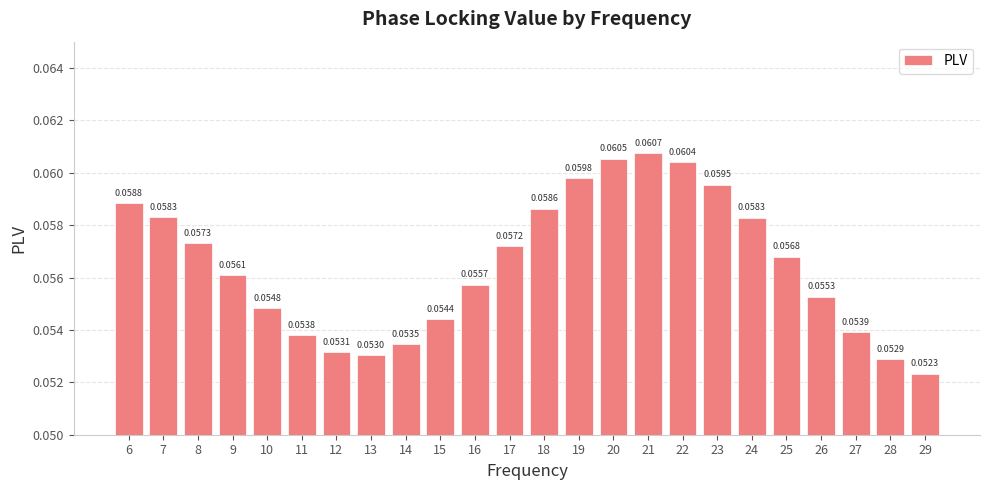

What is the sum of all values?

1.4